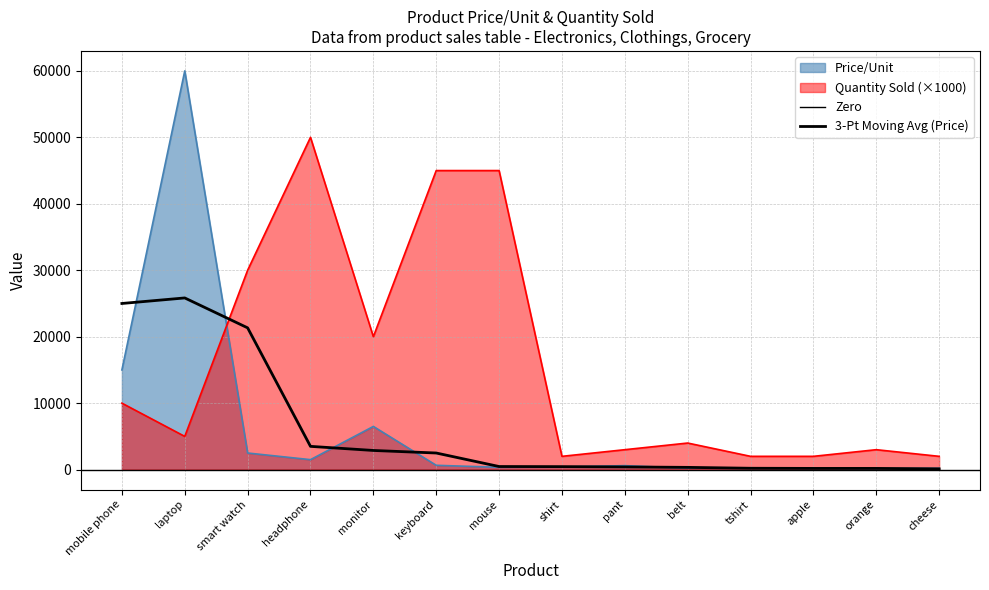

True or false: Quantity Sold has more than 0 points higher than both neighbors.

True